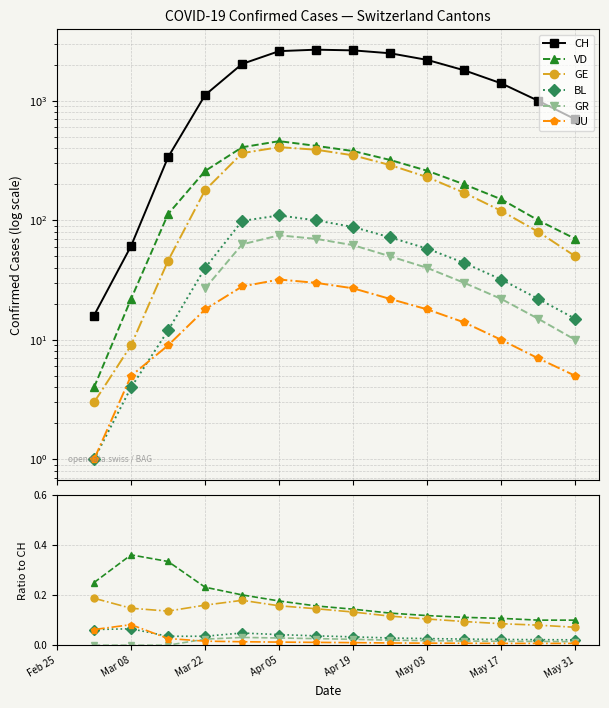

True or false: GE and BL cross at least once.

False